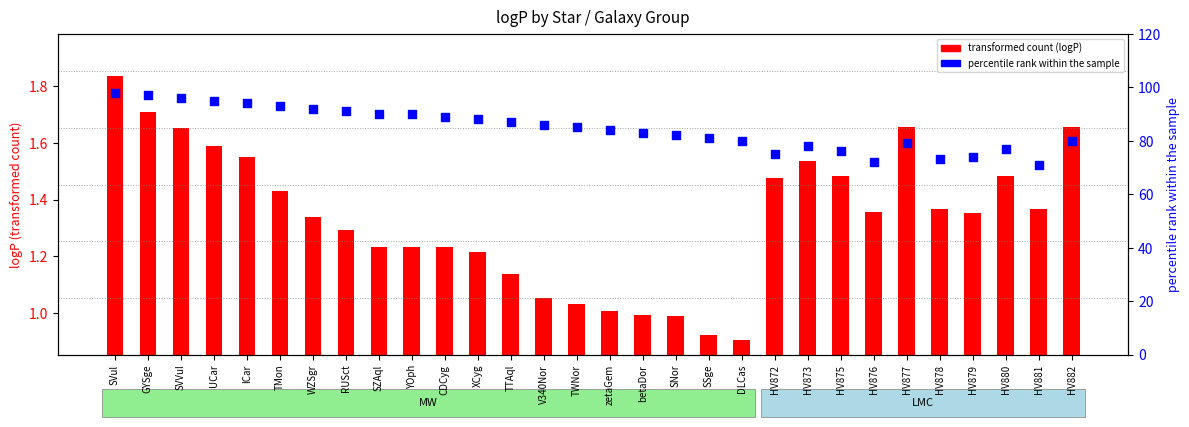

What is the change in value from GYSge to UCar?

-2